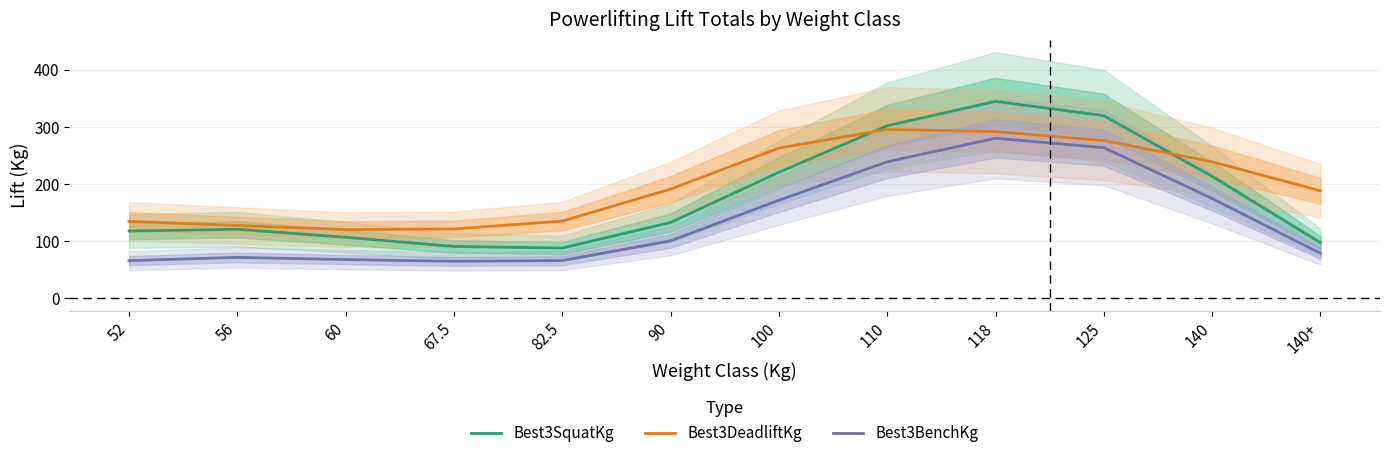

True or false: Best3SquatKg and Best3BenchKg cross at least once.

False